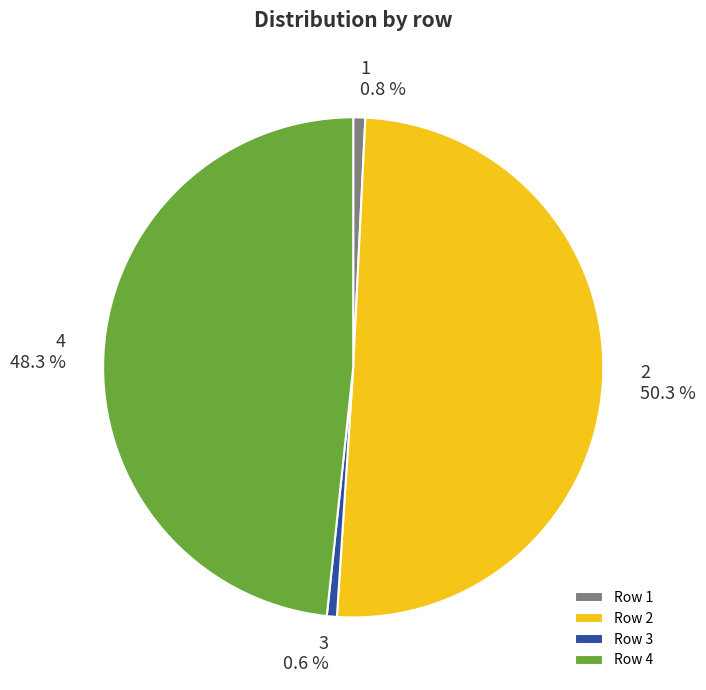

To the nearest percent, what is the difference between the 2 and 3 slice percentages?

50%